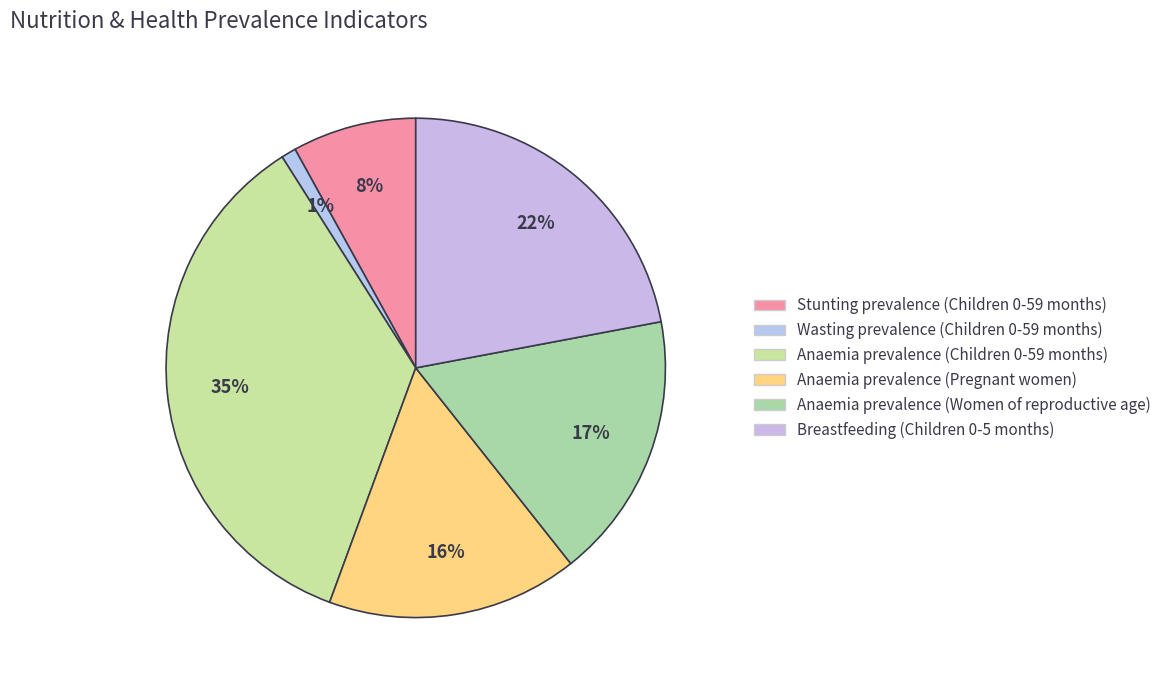

Rank the categories by value from highest to lowest.

Anaemia prevalence (Children 0-59 months), Breastfeeding (Children 0-5 months), Anaemia prevalence (Women of reproductive age), Anaemia prevalence (Pregnant women), Stunting prevalence (Children 0-59 months), Wasting prevalence (Children 0-59 months)